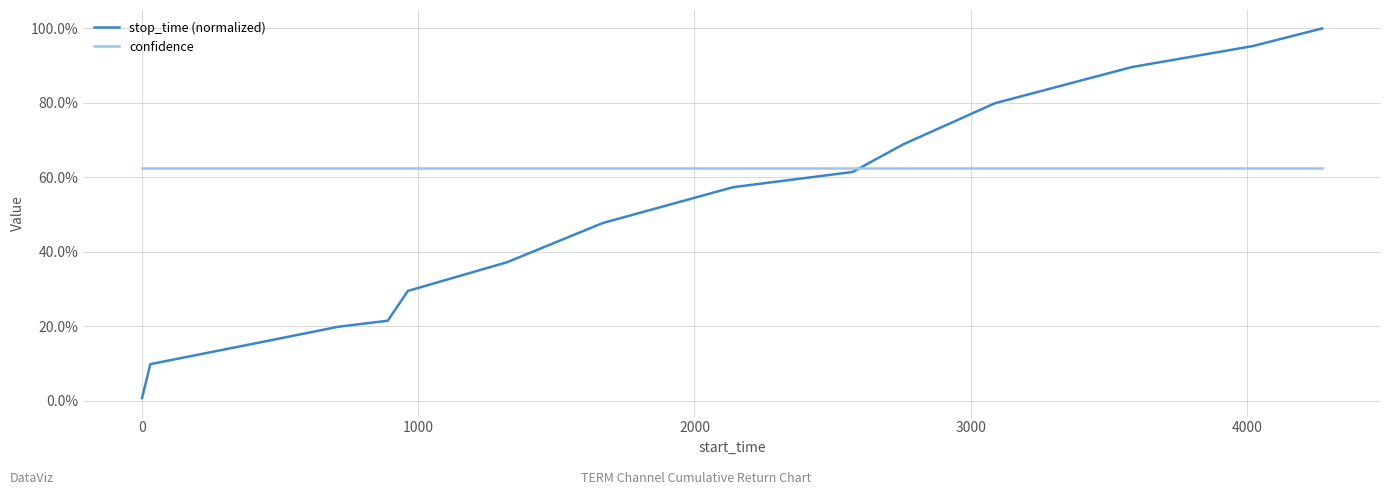

Does the chart display data point markers on the line(s)?

No